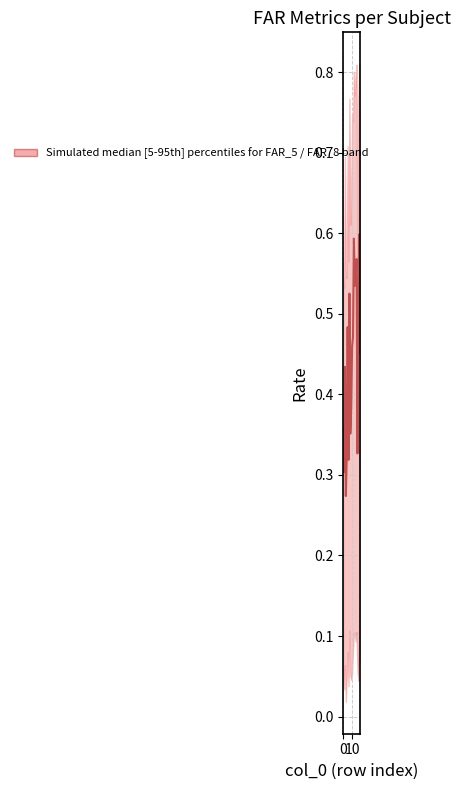

True or false: there are more than 0 points higher than both neighbors.

True